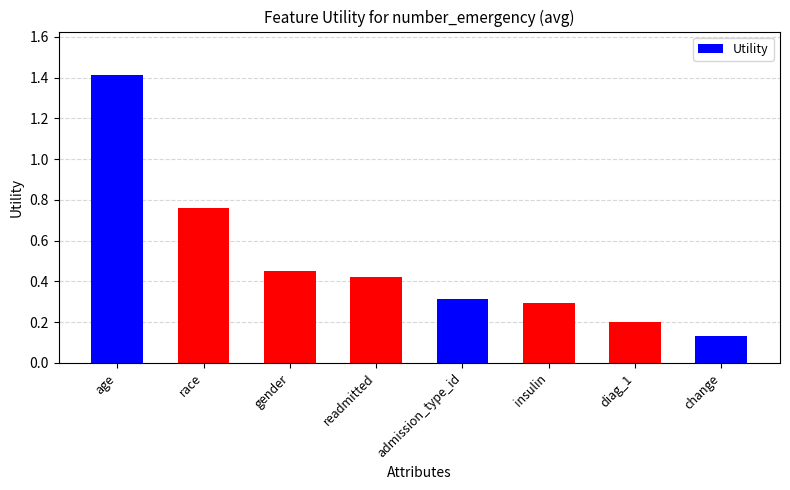

Rank the categories by value from highest to lowest.

age, race, gender, readmitted, admission_type_id, insulin, diag_1, change